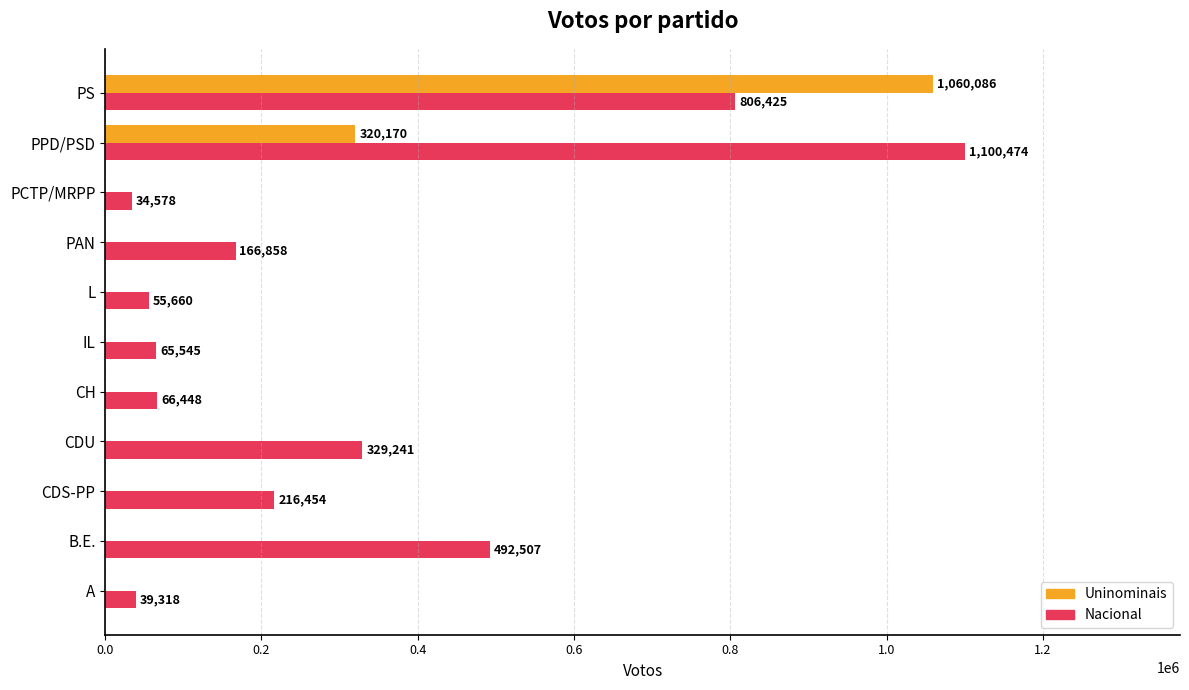

How many categories are shown in the chart?

11